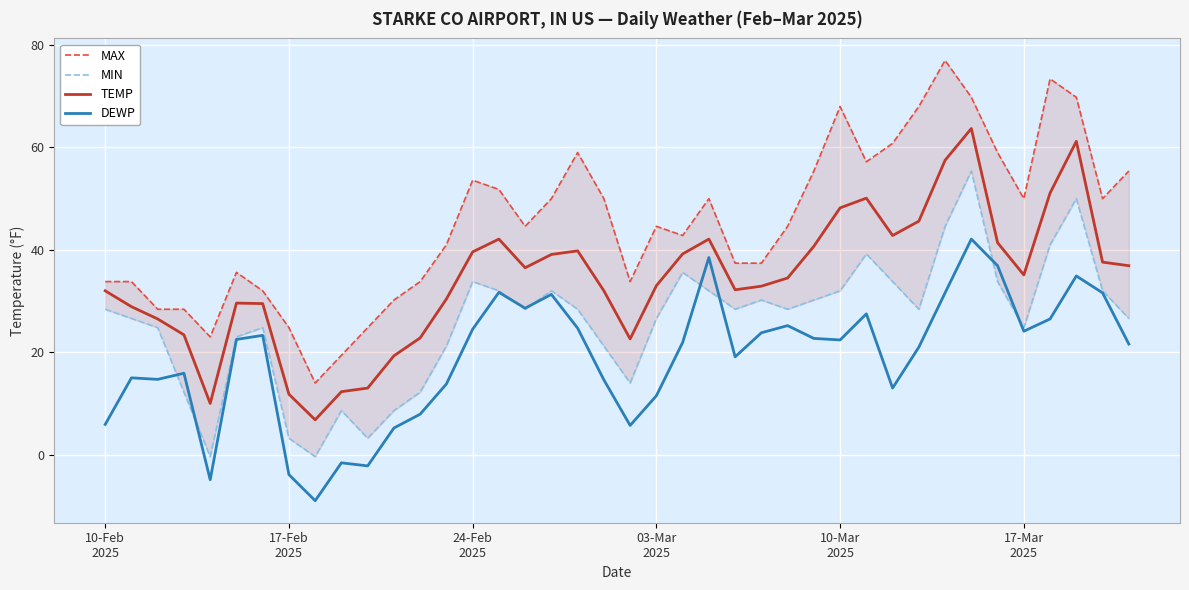

Reading left to right, list all the values displayed in this chart.

MAX: 33.8	33.8	28.4	28.4	23.0	35.6	32.0	24.8	14.0	19.4	24.8	30.2	33.8	41.0	53.6	51.8	44.6	50.0	59.0	50.0	33.8	44.6	42.8	50.0	37.4	37.4	44.6	55.4	68.0	57.2	60.8	68.0	77.0	69.8	59.0	50.0	73.4	69.8	50.0	55.4
MIN: 28.4	26.6	24.8	12.2	-0.4	23.0	24.8	3.2	-0.4	8.6	3.2	8.6	12.2	21.2	33.8	32.0	28.4	32.0	28.4	21.2	14.0	26.6	35.6	32.0	28.4	30.2	28.4	30.2	32.0	39.2	33.8	28.4	44.6	55.4	33.8	24.8	41.0	50.0	32.0	26.6
TEMP: 32.0	28.9	26.5	23.4	10.0	29.6	29.5	11.8	6.8	12.3	13.0	19.3	22.8	30.4	39.6	42.1	36.5	39.1	39.8	32.0	22.6	33.0	39.2	42.1	32.2	32.9	34.5	40.7	48.2	50.1	42.8	45.6	57.5	63.7	41.4	35.1	51.1	61.2	37.6	36.9
DEWP: 5.9	15.0	14.7	15.9	-4.9	22.5	23.3	-3.9	-9.0	-1.6	-2.2	5.2	7.9	13.8	24.5	31.7	28.6	31.3	24.7	14.6	5.7	11.5	21.9	38.5	19.1	23.8	25.2	22.7	22.4	27.5	13.0	21.0	31.6	42.1	36.9	24.1	26.5	34.9	31.6	21.6